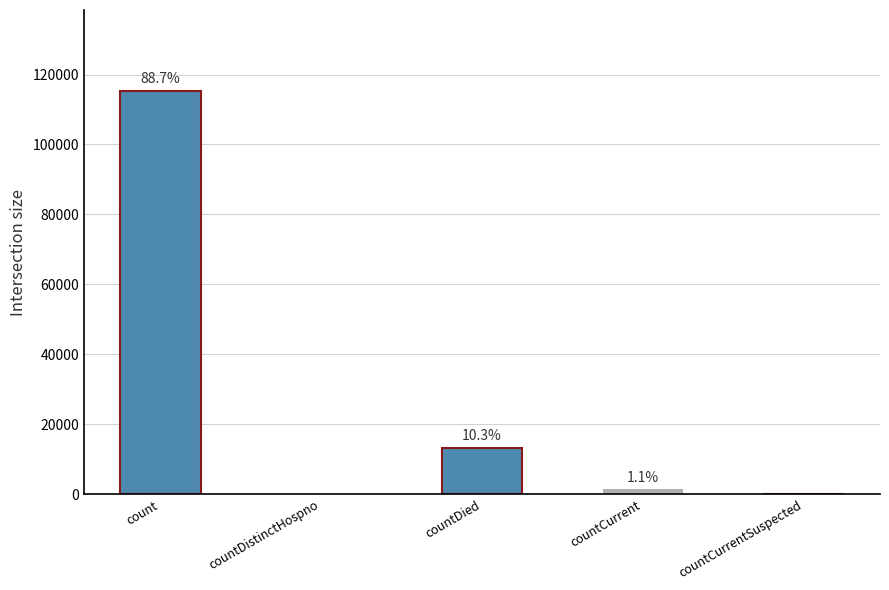

The value at countDied is 13343. True or false?

True